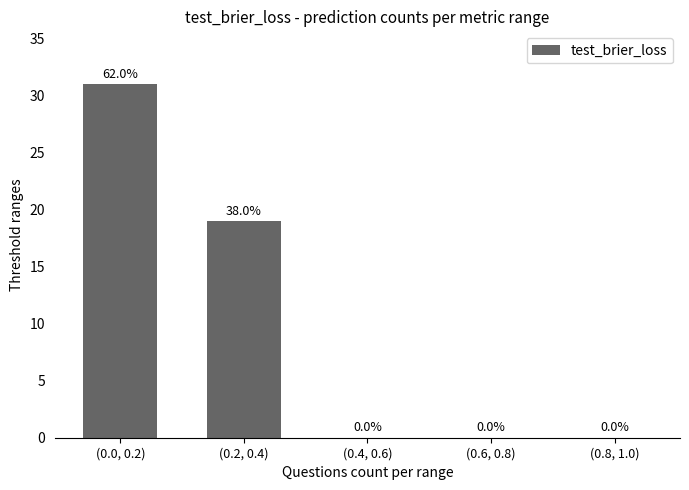

Reading left to right, extract all data points from this chart.

(0.0, 0.2)=31	(0.2, 0.4)=19	(0.4, 0.6)=0	(0.6, 0.8)=0	(0.8, 1.0)=0